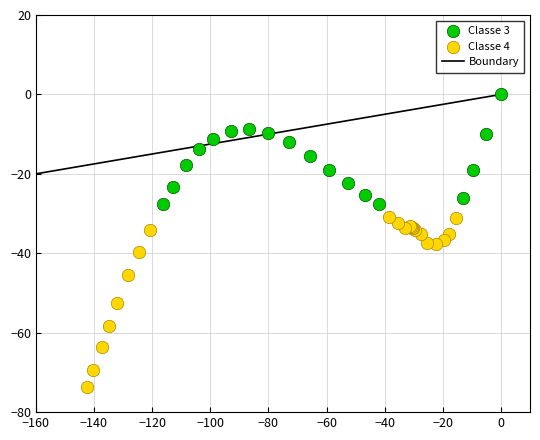

Which series reaches the maximum Y coordinate?

Classe 3